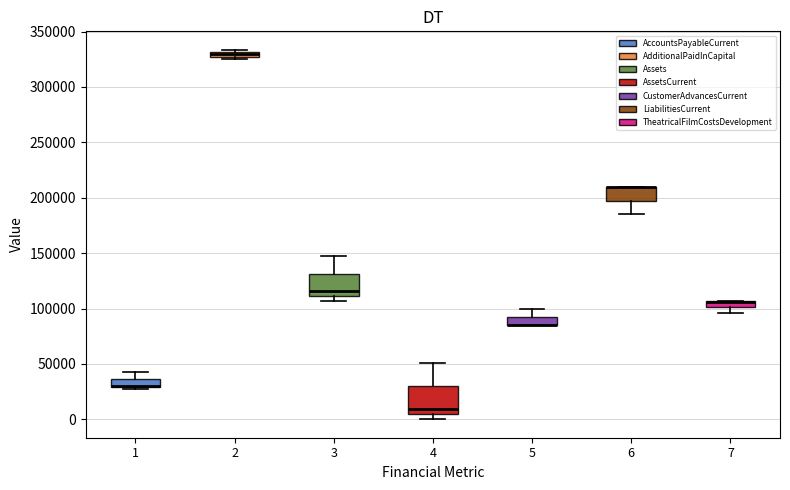

Where is the upper edge of the box at x = 2 on the y-axis? The values are not printed on the chart, so give them approximately, as read against the axis.

330000